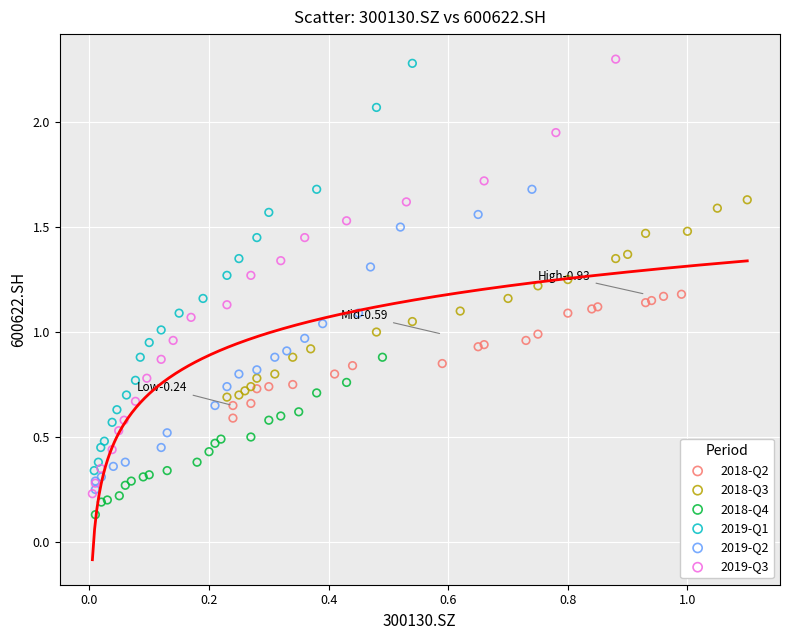

Which series has the largest Y range (max minus min)?

2019-Q3